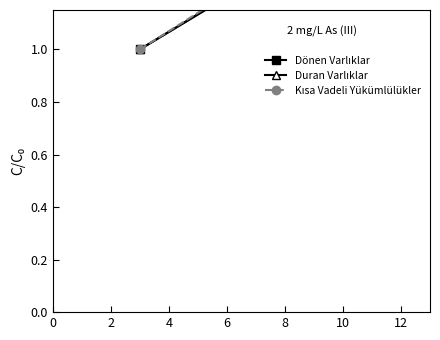

Between which two adjacent categories do Duran Varlıklar and Dönen Varlıklar first intersect?

2 and 4